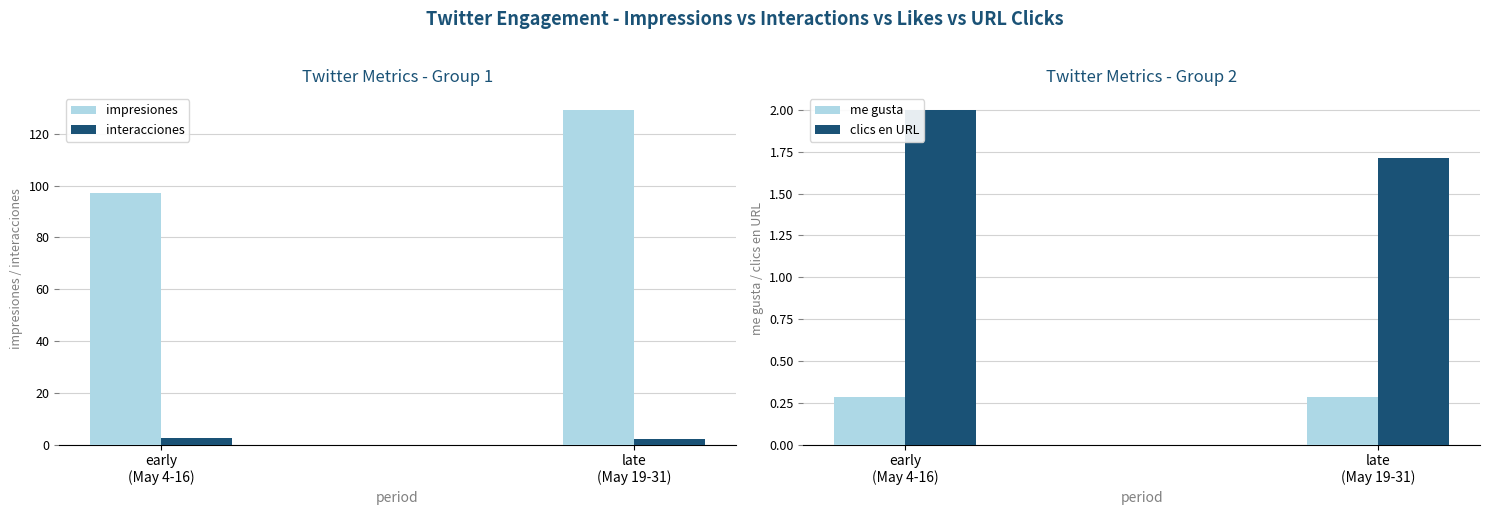

Is it true that clics en URL equals 2.0 at early
(May 4-16)?

True